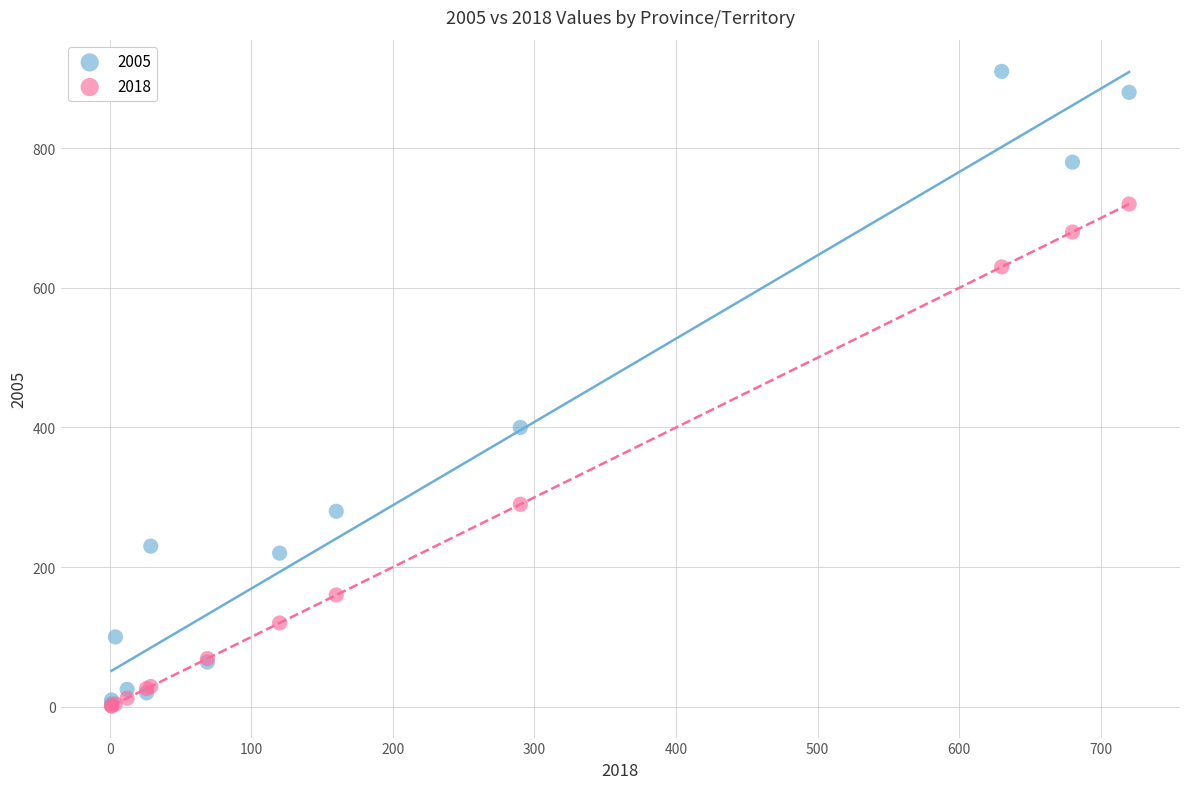

Which series contains the highest Y value?

2005